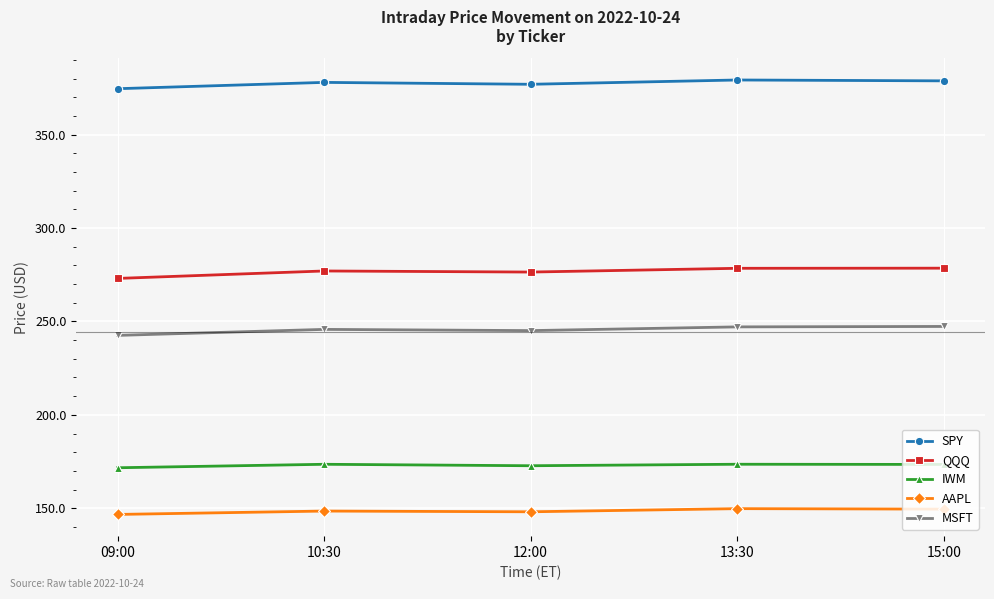

Is it true that MSFT equals 247.1 at 13:30?

True